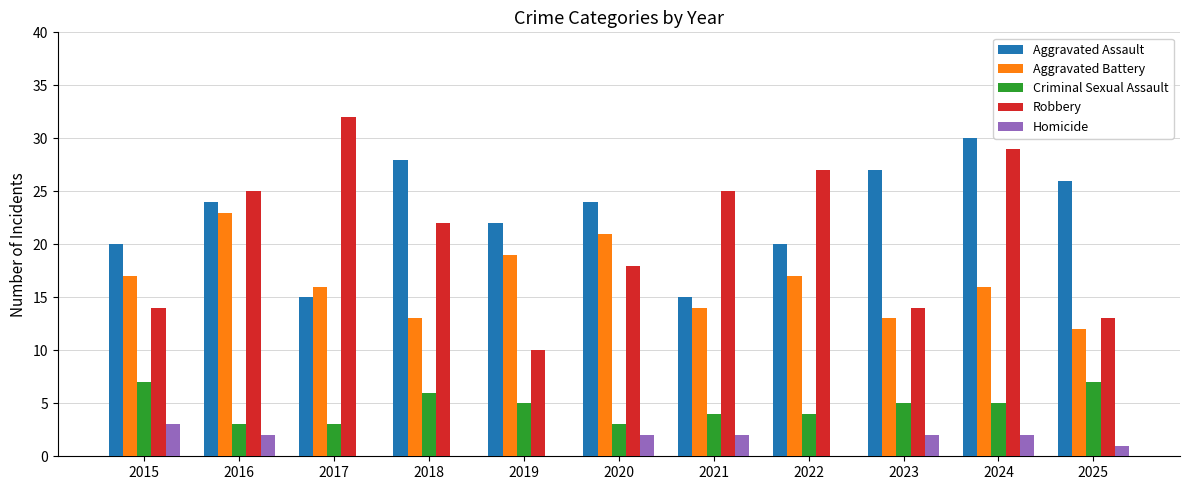

Reading left to right, list all the values displayed in this chart.

Aggravated Assault: 2015=20	2016=24	2017=15	2018=28	2019=22	2020=24	2021=15	2022=20	2023=27	2024=30	2025=26
Aggravated Battery: 2015=17	2016=23	2017=16	2018=13	2019=19	2020=21	2021=14	2022=17	2023=13	2024=16	2025=12
Criminal Sexual Assault: 2015=7	2016=3	2017=3	2018=6	2019=5	2020=3	2021=4	2022=4	2023=5	2024=5	2025=7
Robbery: 2015=14	2016=25	2017=32	2018=22	2019=10	2020=18	2021=25	2022=27	2023=14	2024=29	2025=13
Homicide: 2015=3	2016=2	2017=0	2018=0	2019=0	2020=2	2021=2	2022=0	2023=2	2024=2	2025=1